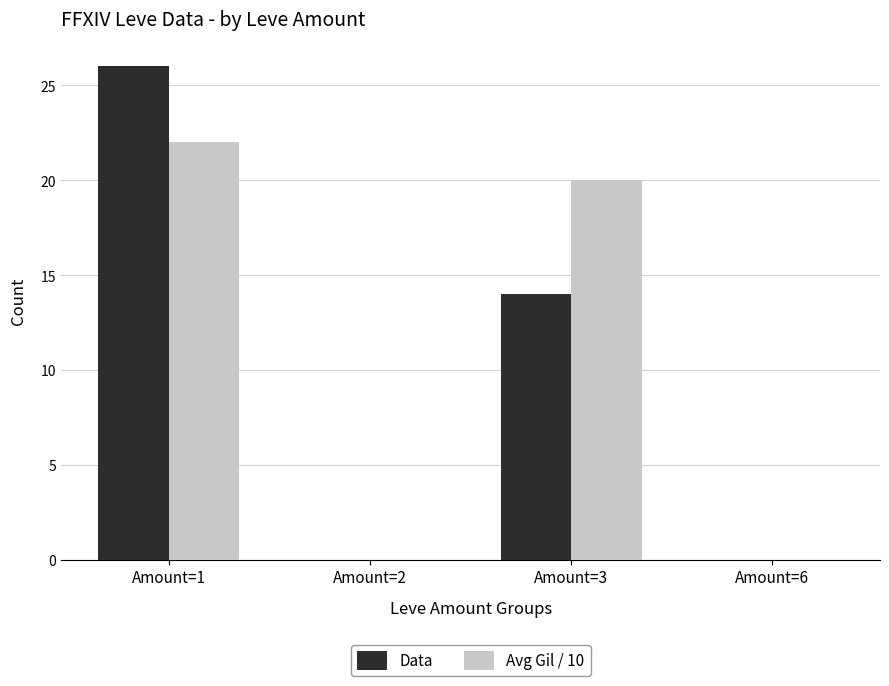

Are the bars grouped side by side (vs. stacked)?

Yes